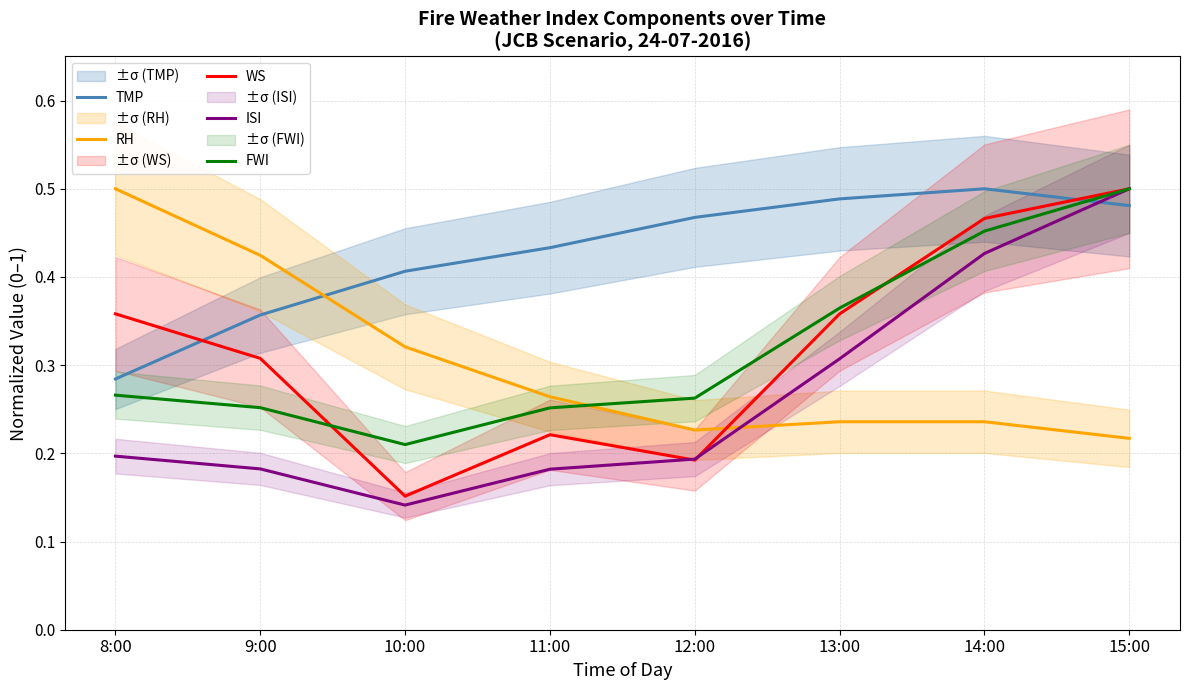

What is the difference between the maximum and second lowest values in the TMP series?

0.1